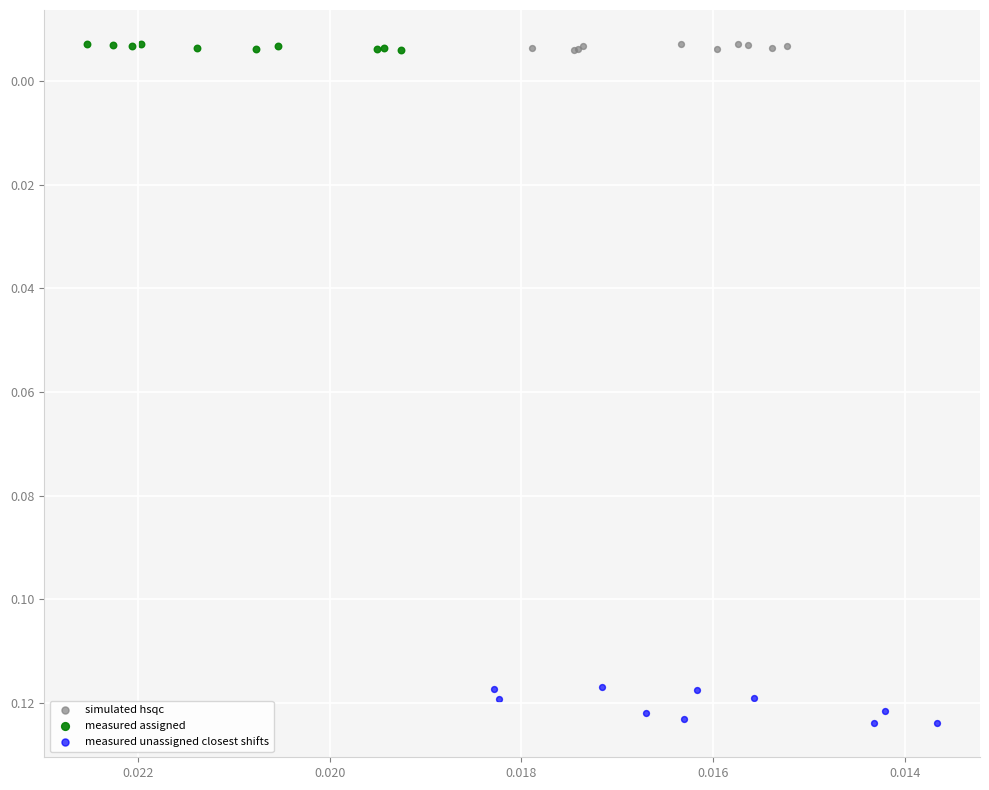

Which series reaches the maximum Y coordinate?

measured unassigned closest shifts